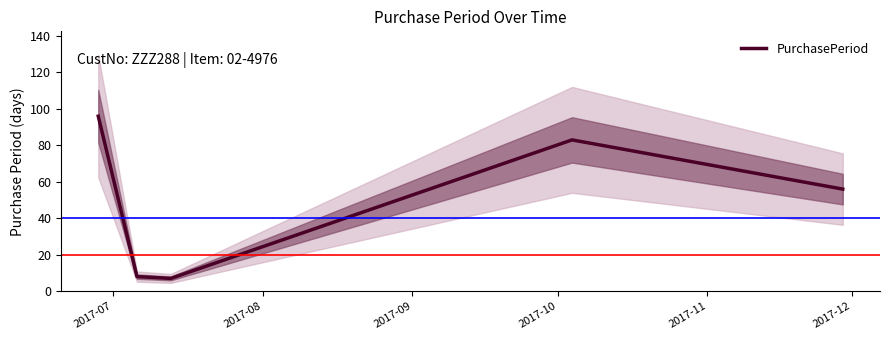

What is the minimum value shown in the chart?

7